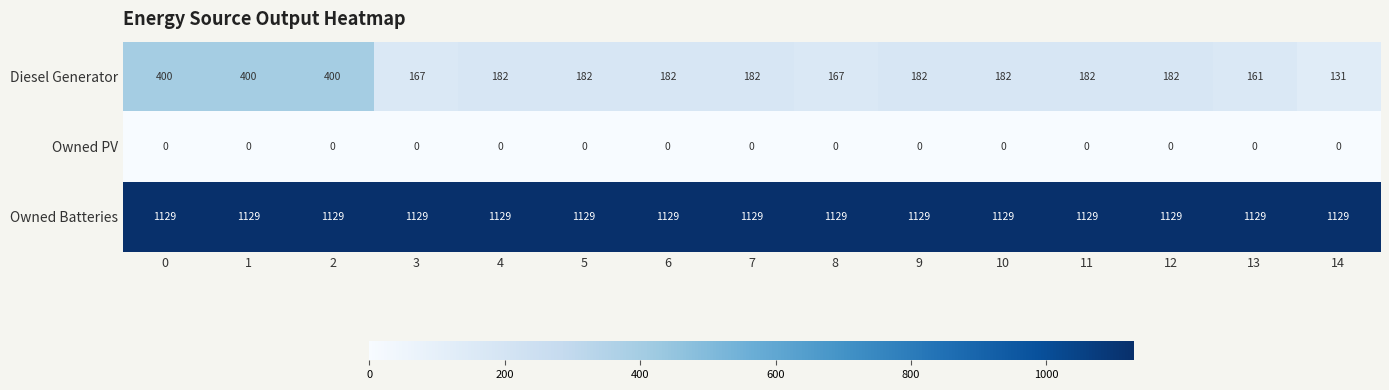

Which series has the largest range (max minus min)?

Diesel Generator